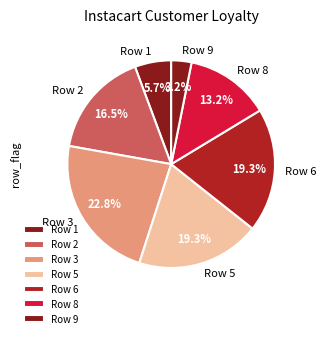

Between Row 3 and Row 2, which is larger?

Row 3